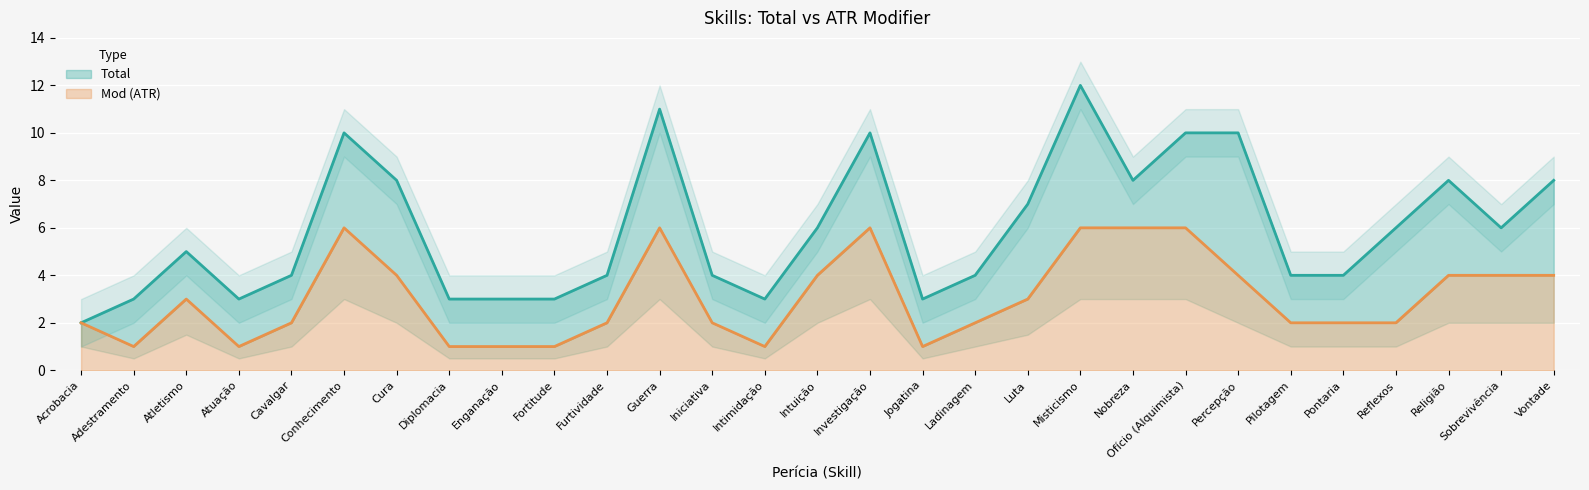

Which series has the largest range (max minus min)?

Total